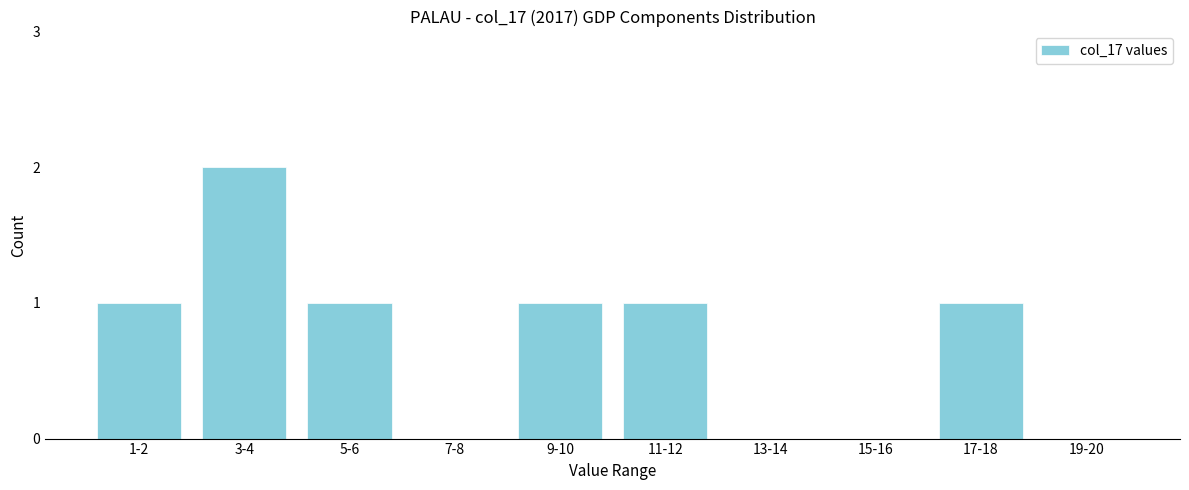

Reading left to right, what are all the values shown in this chart?

1-2=1	3-4=2	5-6=1	7-8=0	9-10=1	11-12=1	13-14=0	15-16=0	17-18=1	19-20=0